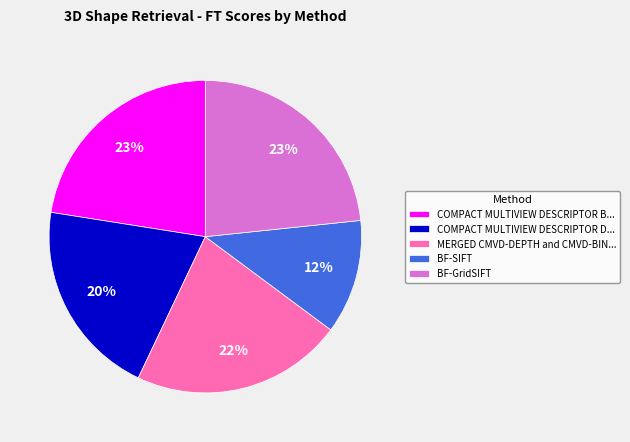

Which slice is the smallest?

BF-SIFT